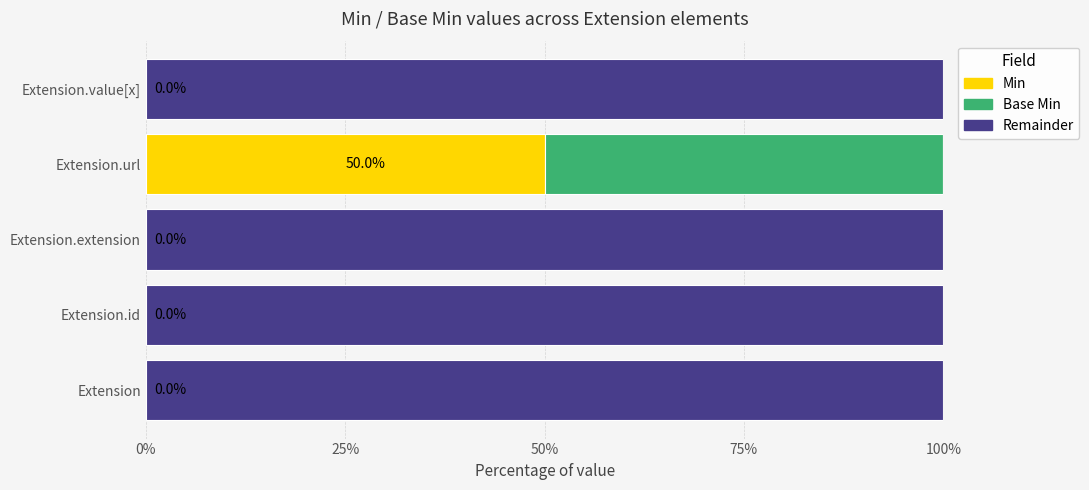

At which label does Min reach its peak?

Extension.url